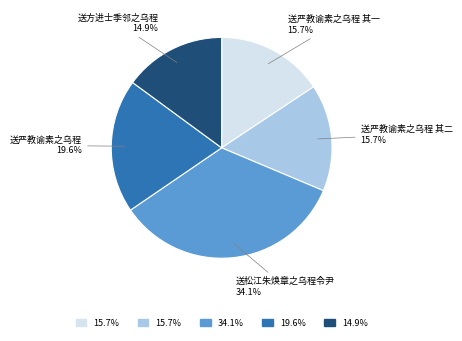

Between 送严教谕素之乌程 其二 and 送松江朱焕章之乌程令尹, which is larger?

送松江朱焕章之乌程令尹